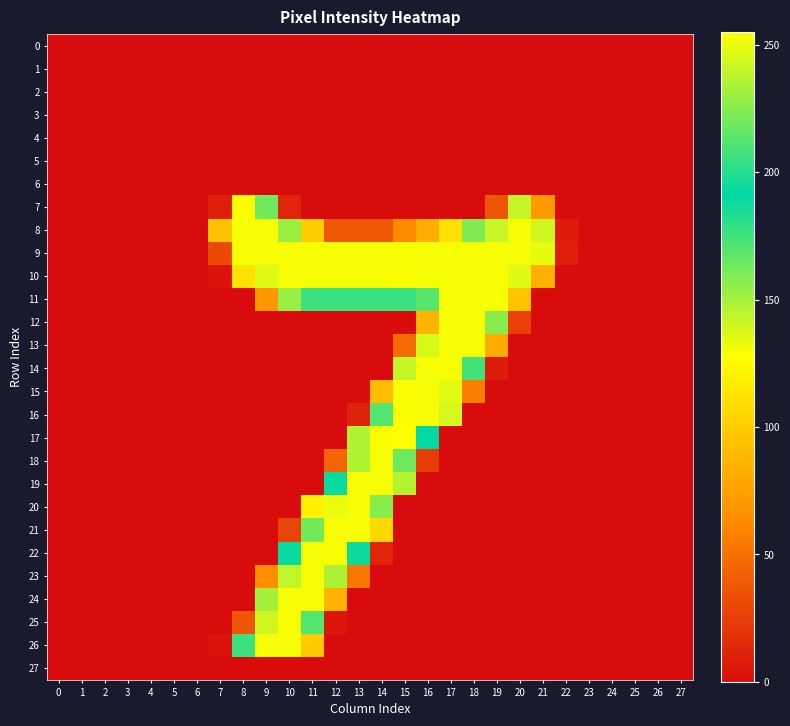

At 12, list the series in order from largest to smallest.

9, 10, 21, 22, 20, 23, 11, 19, 24, 18, 8, 25, 0, 1, 2, 3, 4, 5, 6, 7, 12, 13, 14, 15, 16, 17, 26, 27